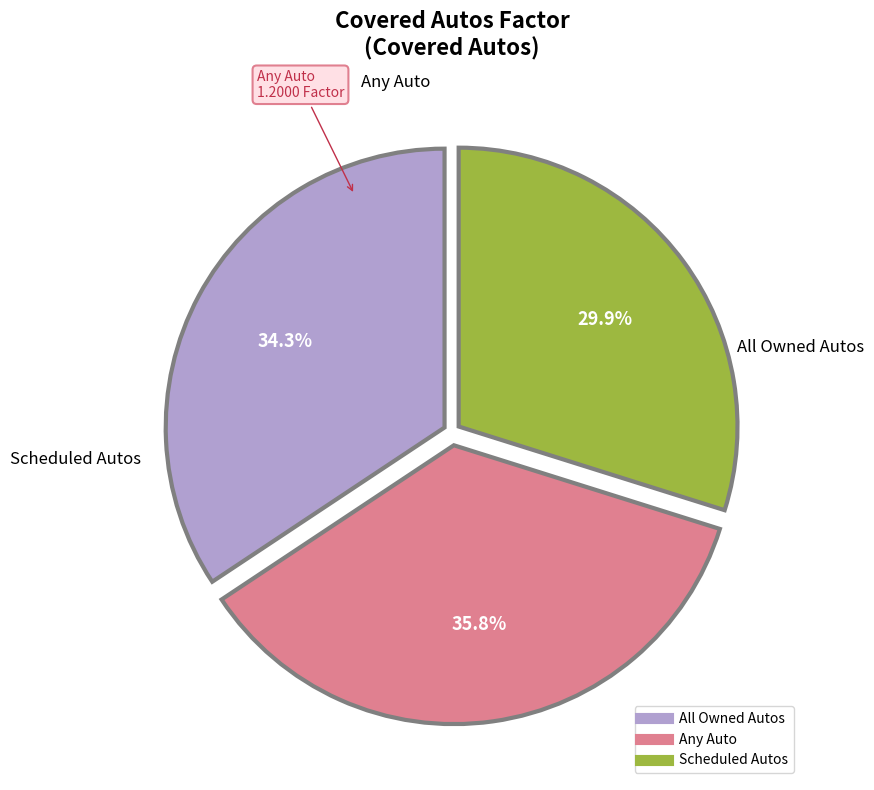

Is there a majority slice in this chart?

No